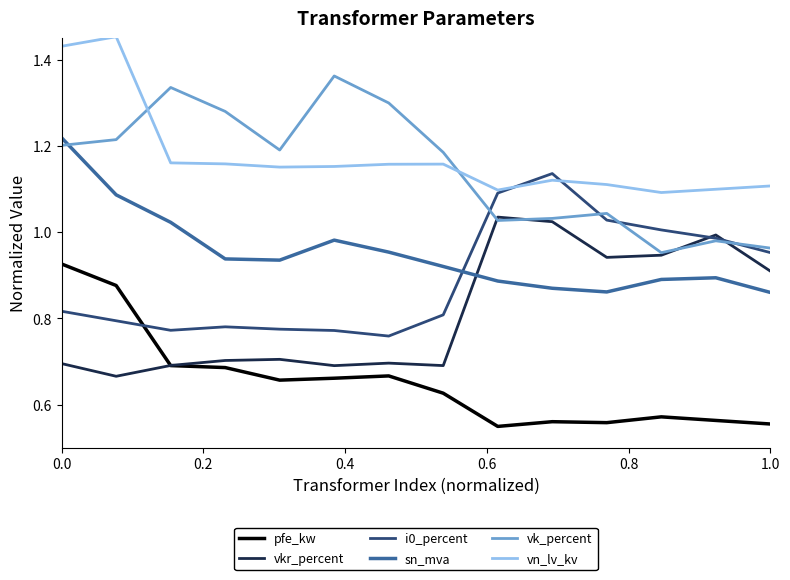

What is the average value of the vk_percent series?

1.1